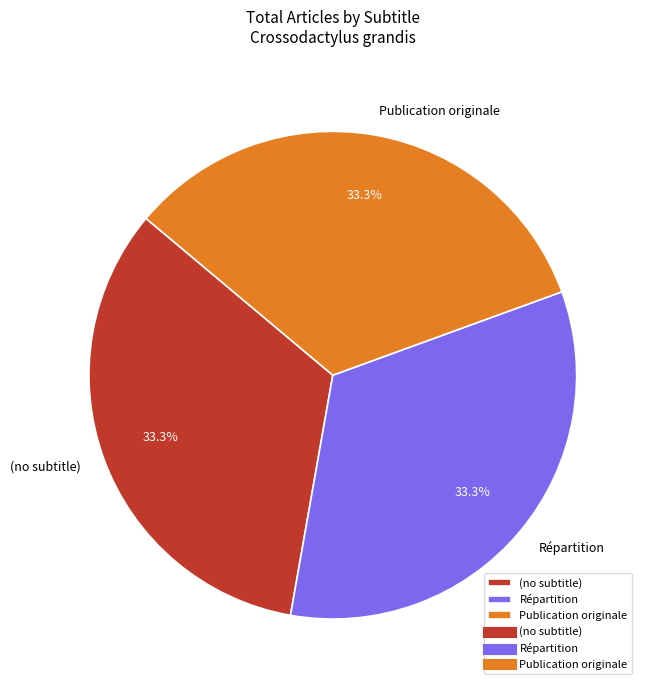

What is the ratio of the value at Répartition to the value at Publication originale?

1.0